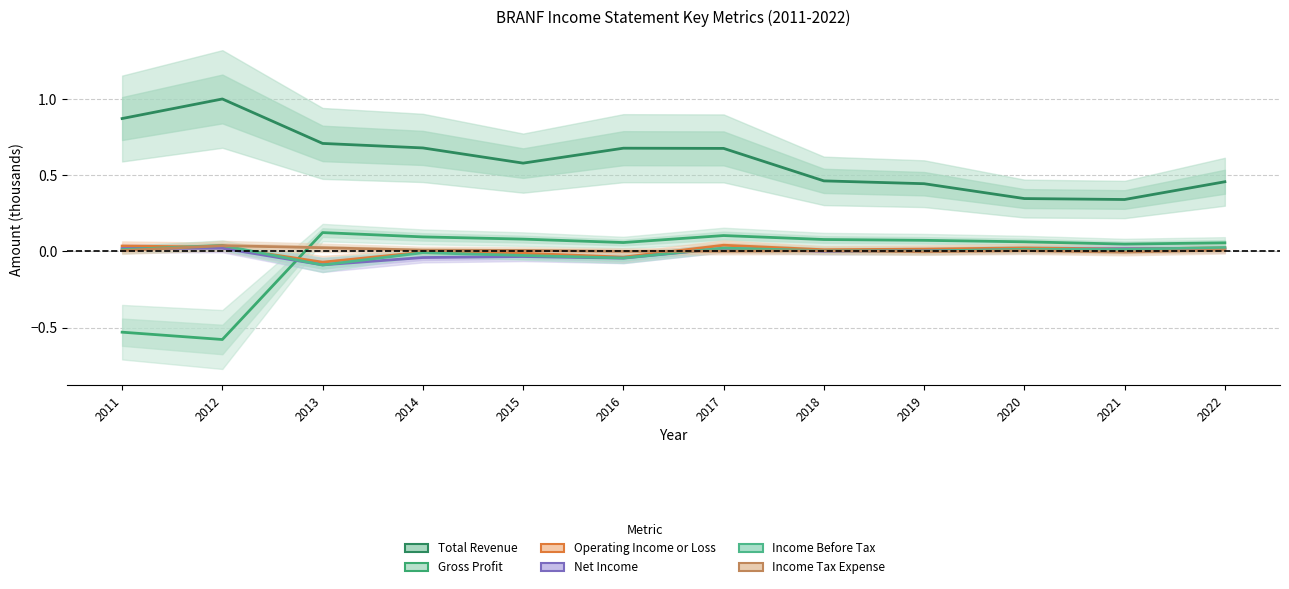

Which series has the largest range (max minus min)?

Gross Profit